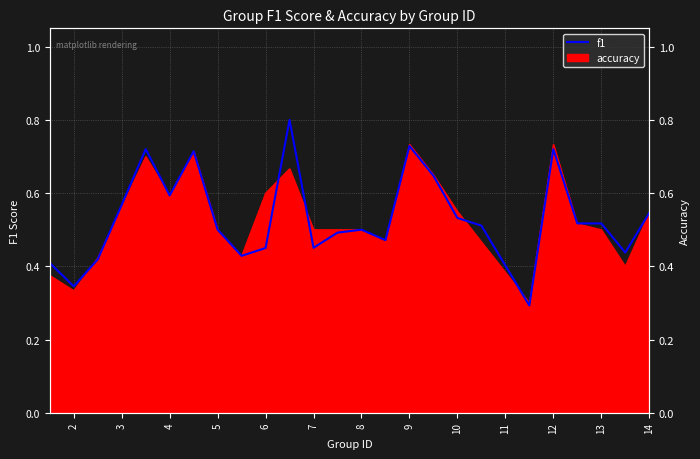

What is the greatest value displayed?

0.8